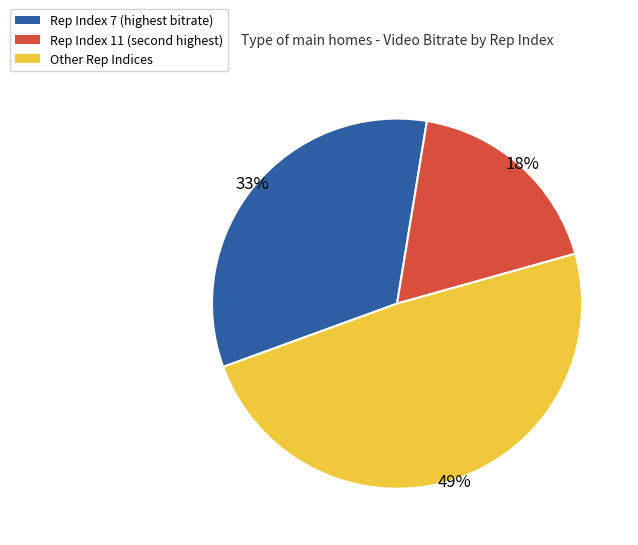

How many slices are in this pie chart?

3